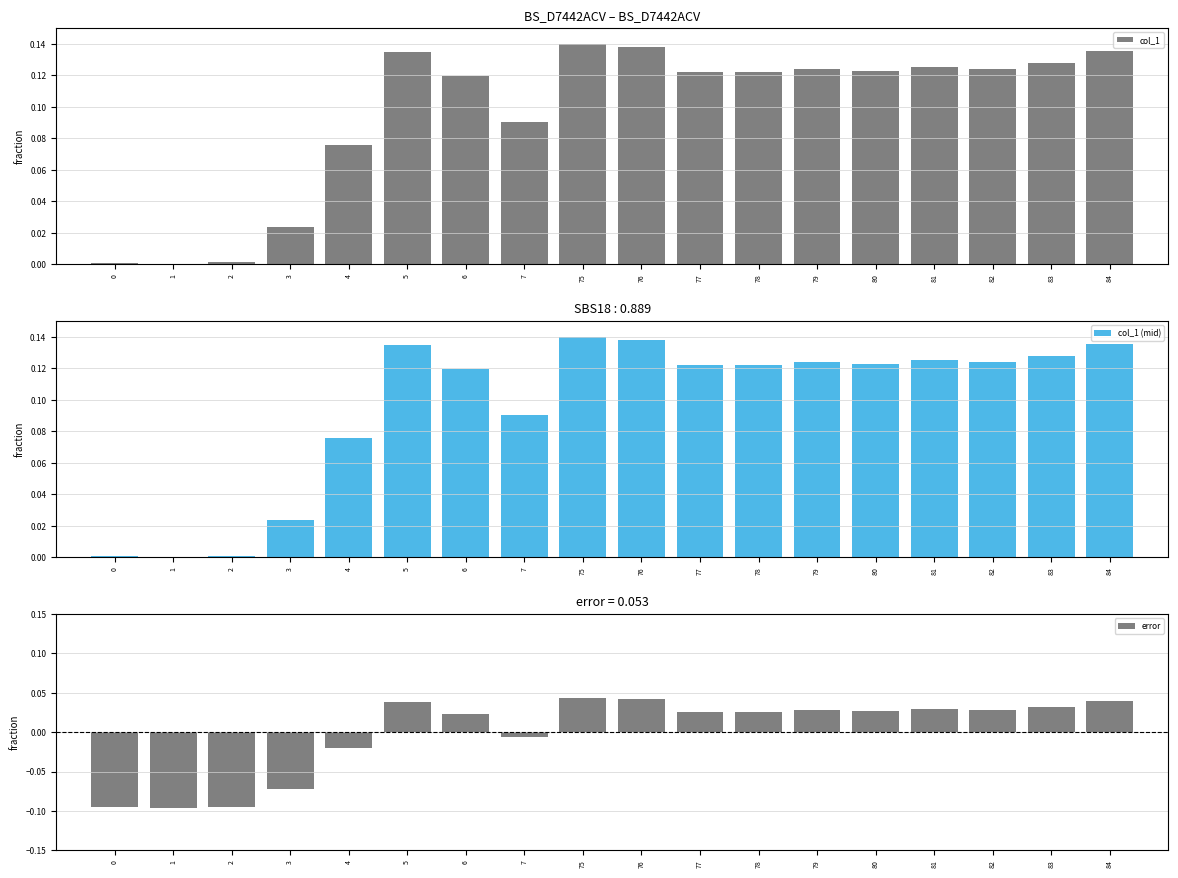

What are all the series names shown in the legend?

col_1, col_1 (mid), error